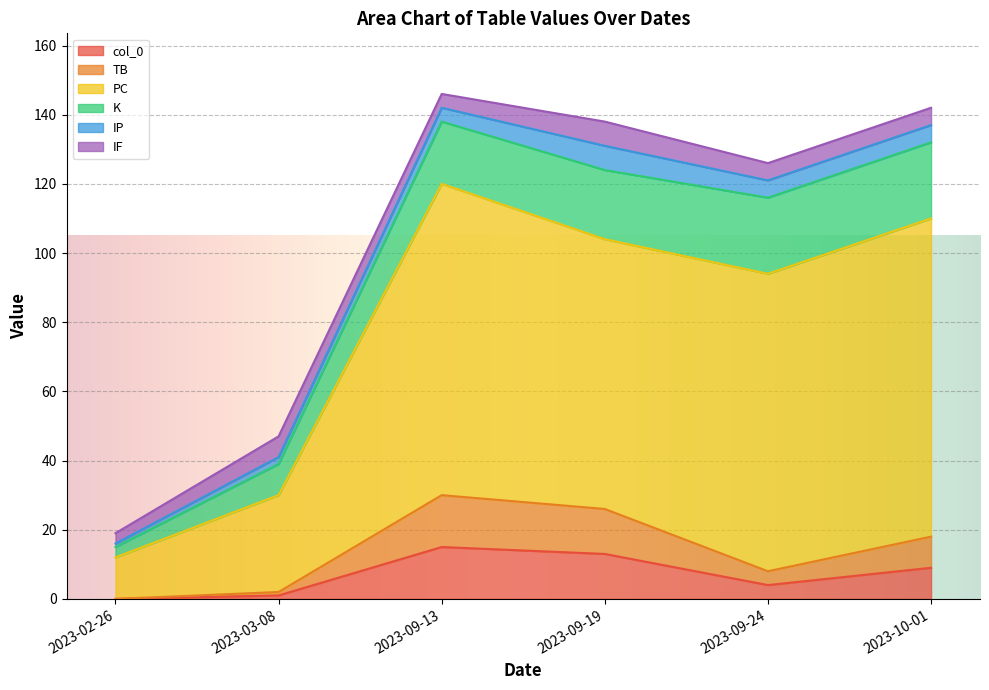

What is the difference between the second highest and minimum values in the col_0 series?

13